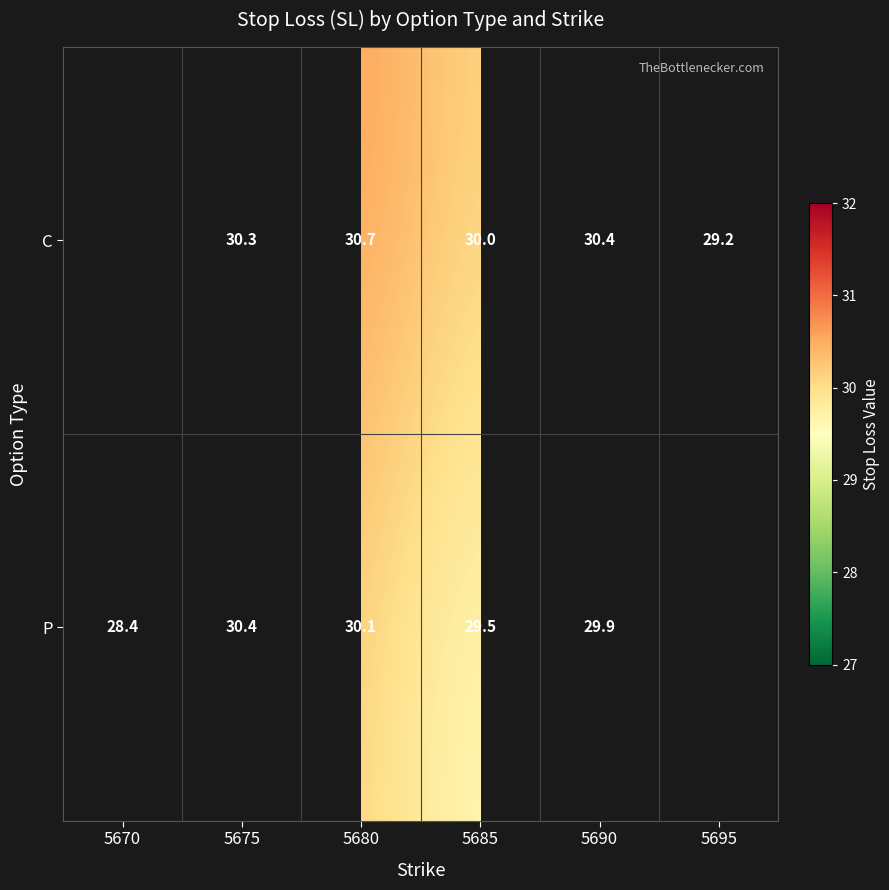

At which category is the sum across all series the highest?

5680